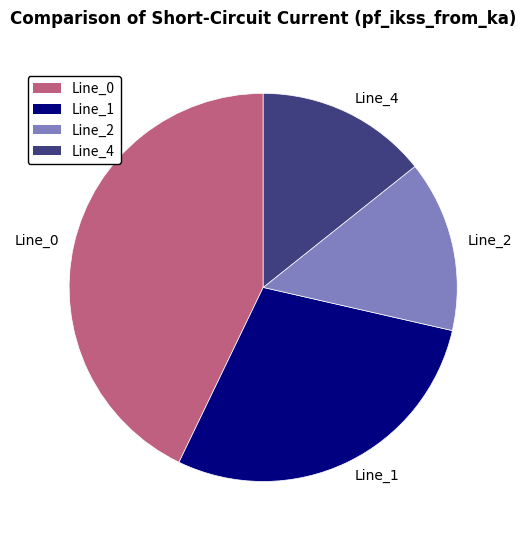

How many slices are in this pie chart?

4